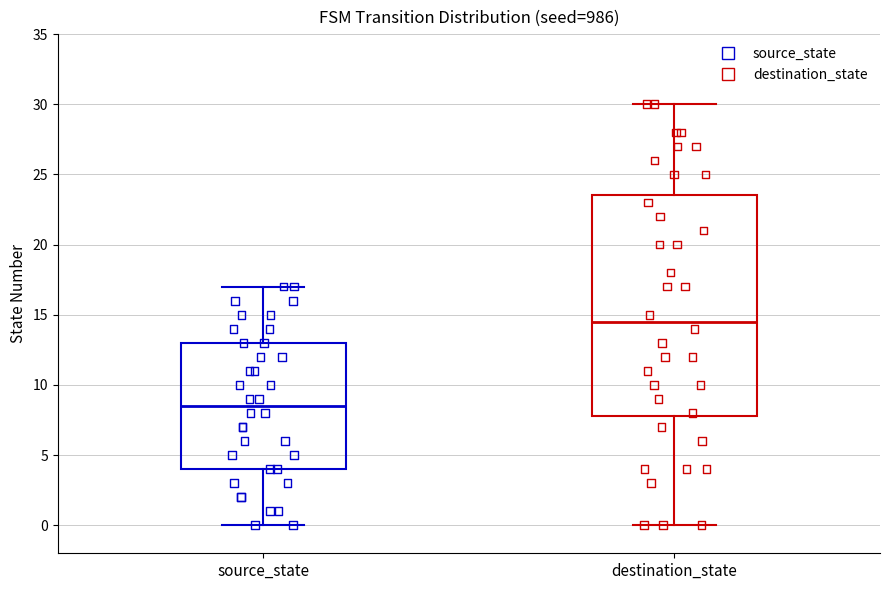

Comparing the boxes themselves (not the whiskers), which one is the tallest?

destination_state